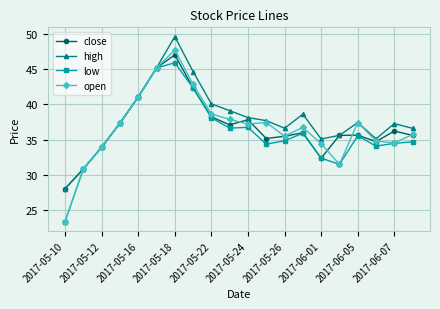

Which series has the widest spread of values?

open